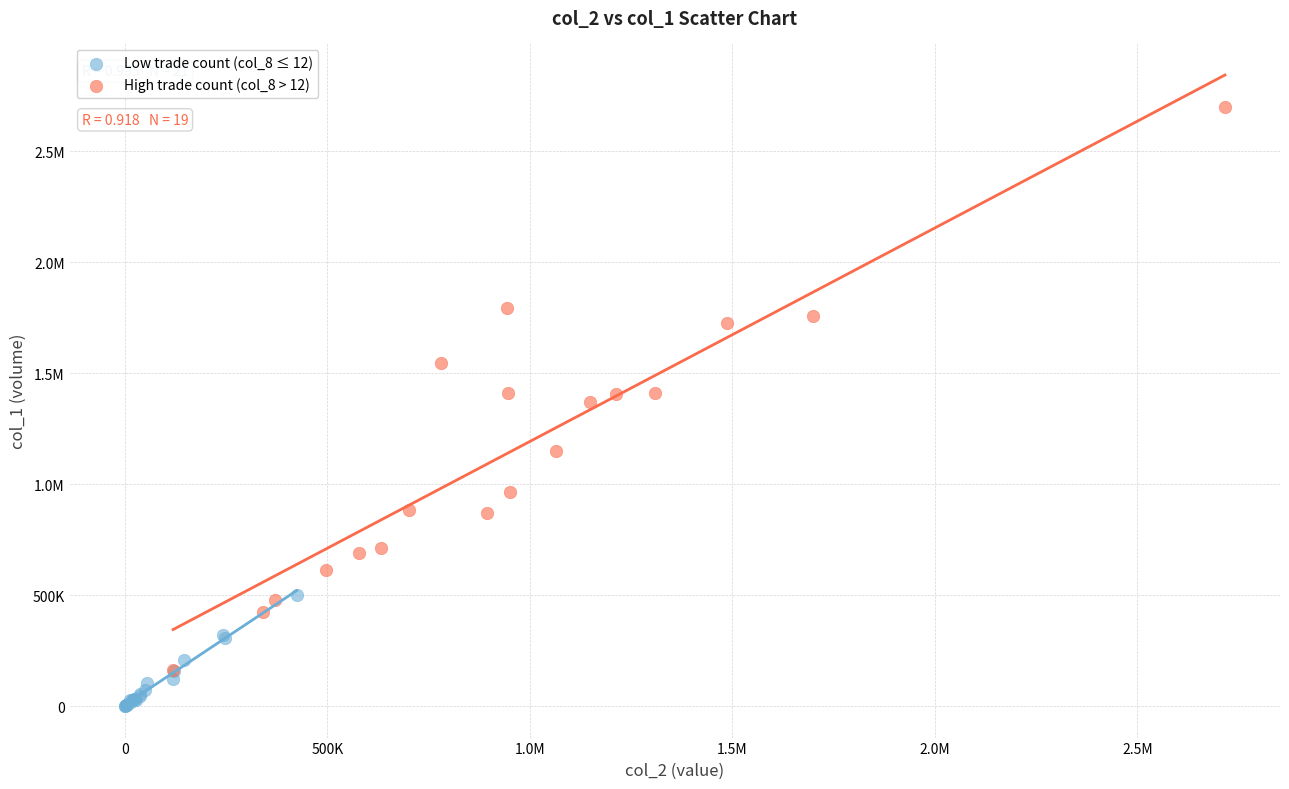

What are all the series names shown in the legend?

Low trade count (col_8 ≤ 12), High trade count (col_8 > 12)